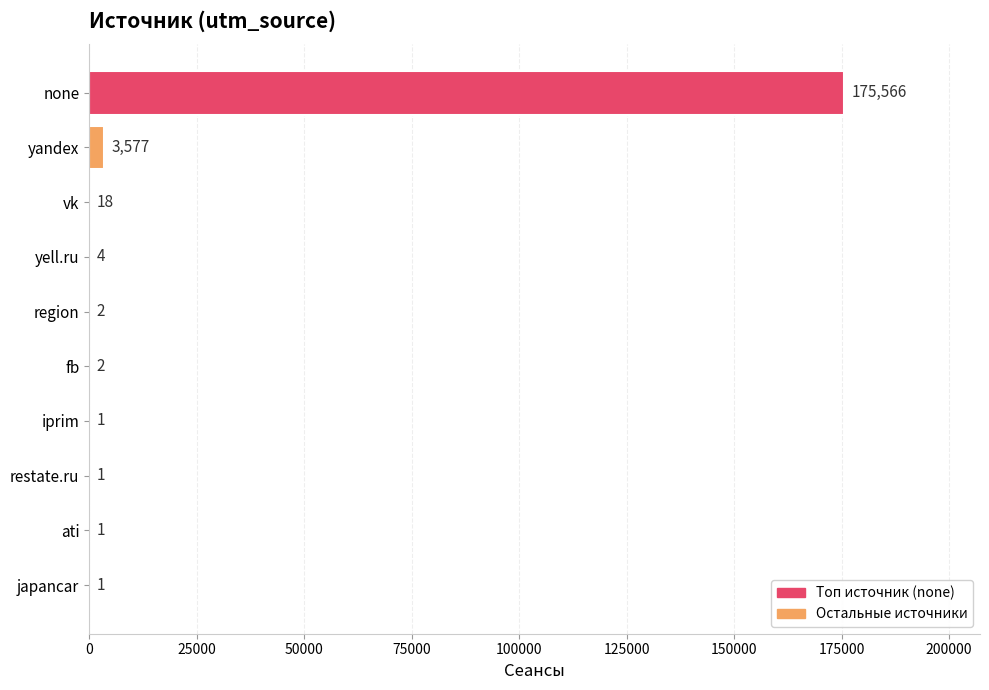

True or false: the data shows 2 at region.

True